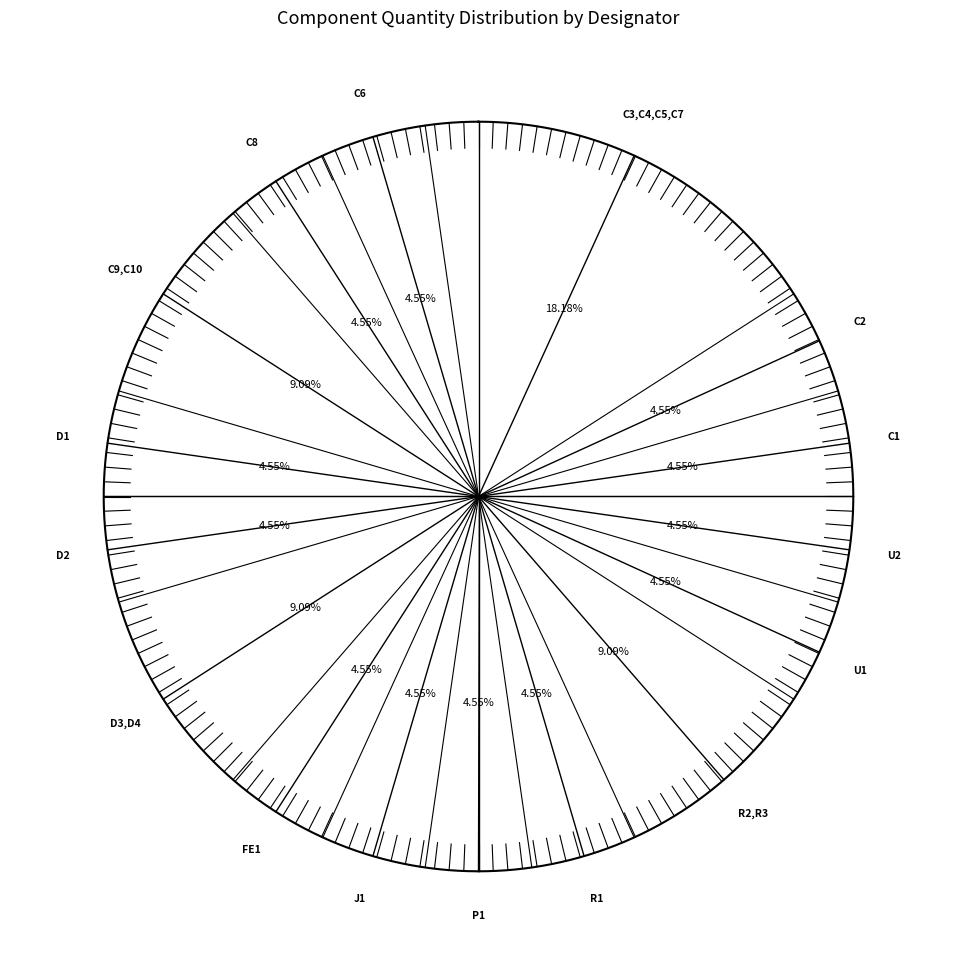

Is there any slice that represents more than half of the pie?

No